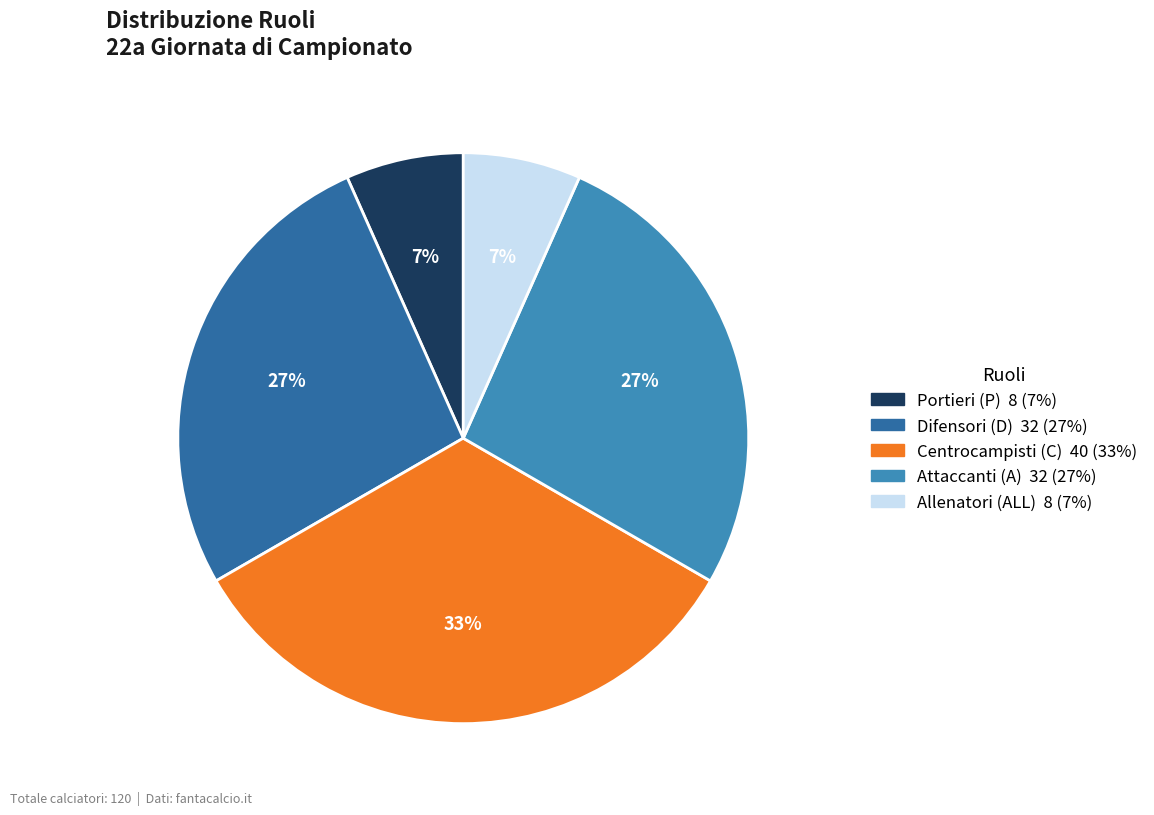

Is there a majority slice in this chart?

No